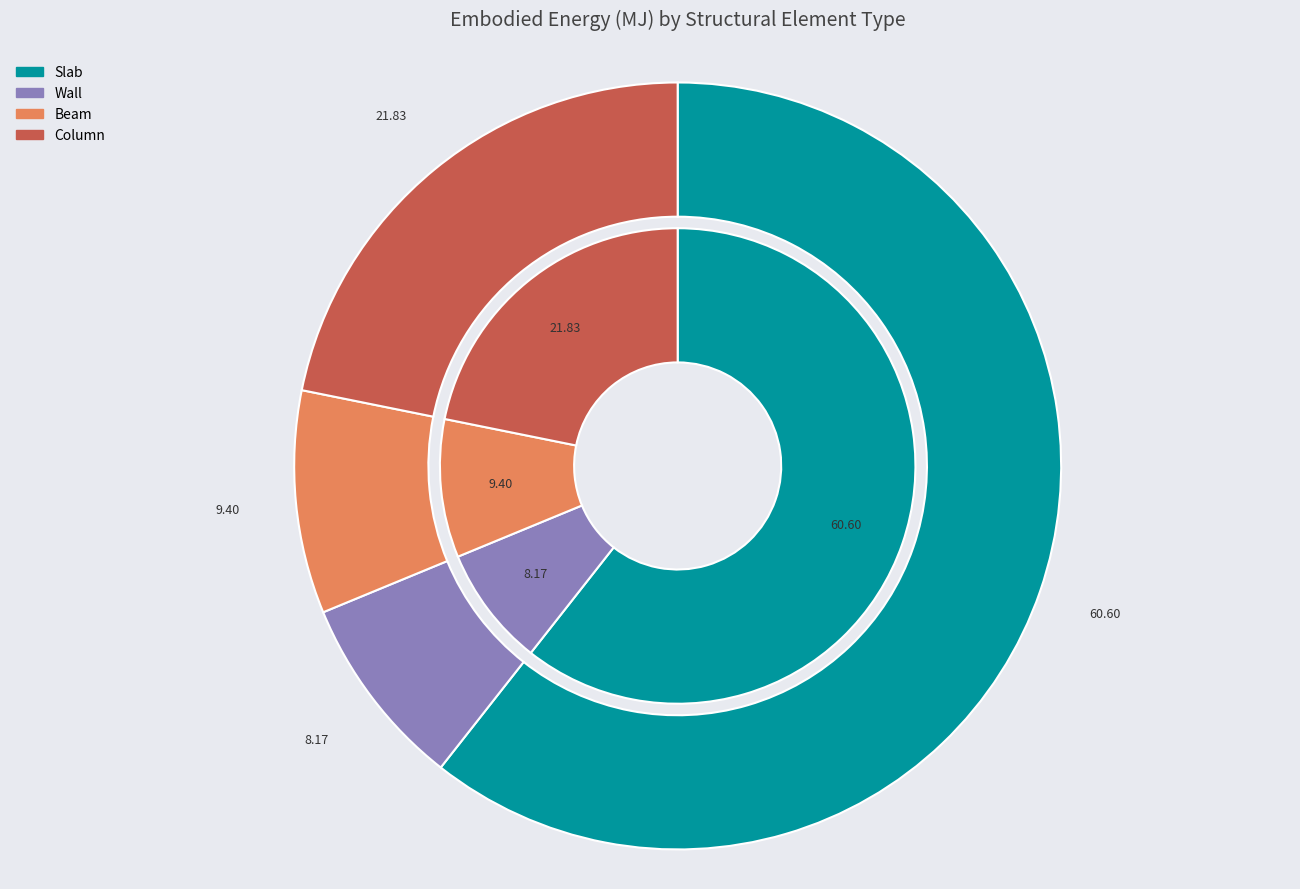

What percentage is the Column slice, to the nearest percent?

22%